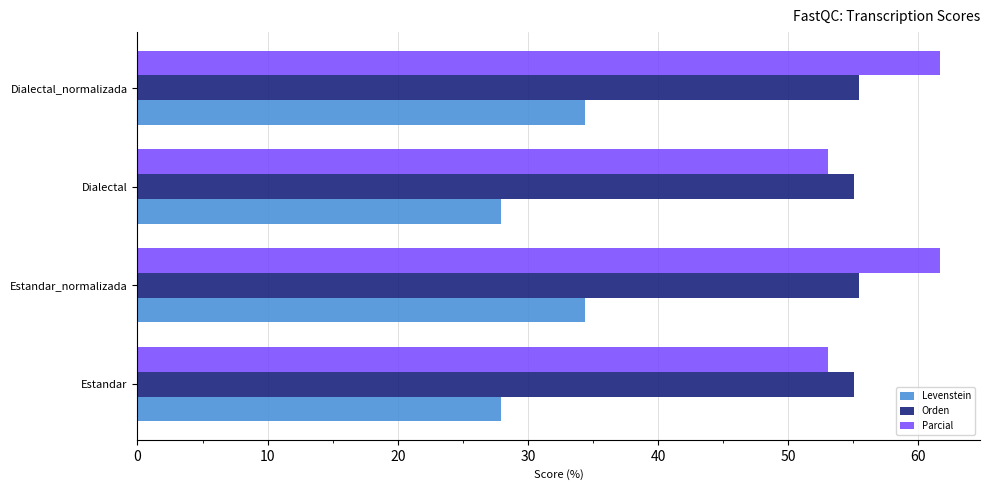

Is the value of Parcial at Estandar_normalizada greater than the value of Orden at Estandar?

Yes